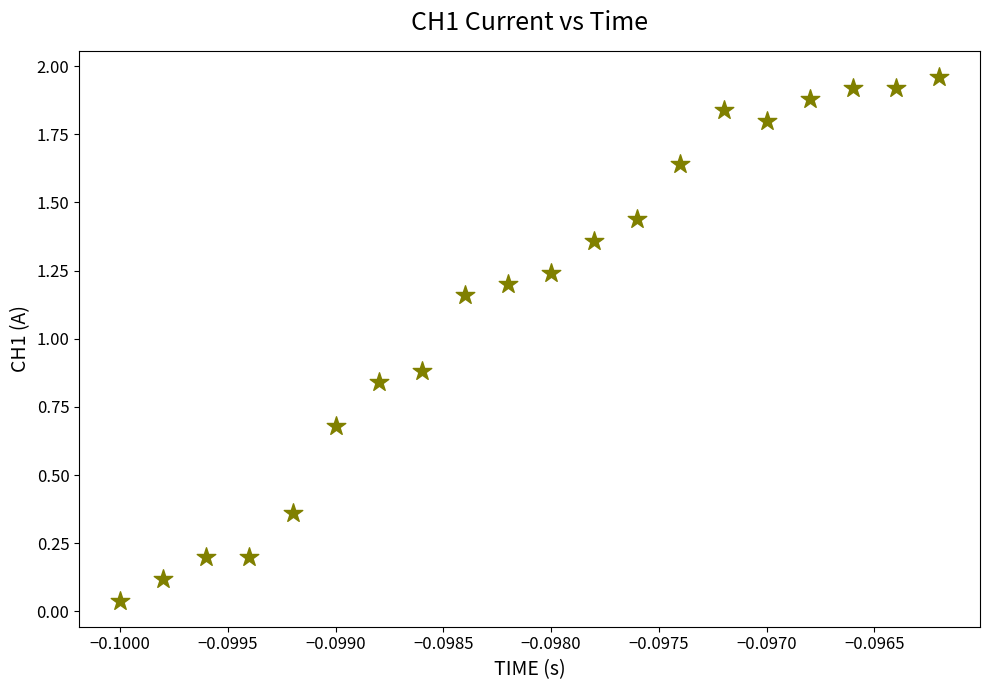

What Y value in the scatter plot is closest to 1?

0.9